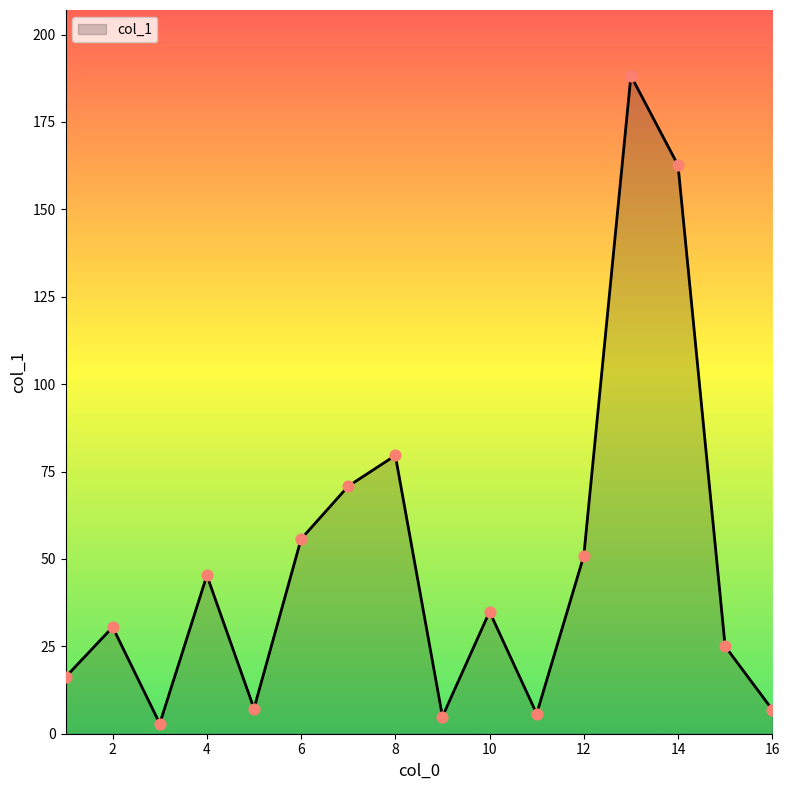

What is the maximum value shown in the chart?

188.2